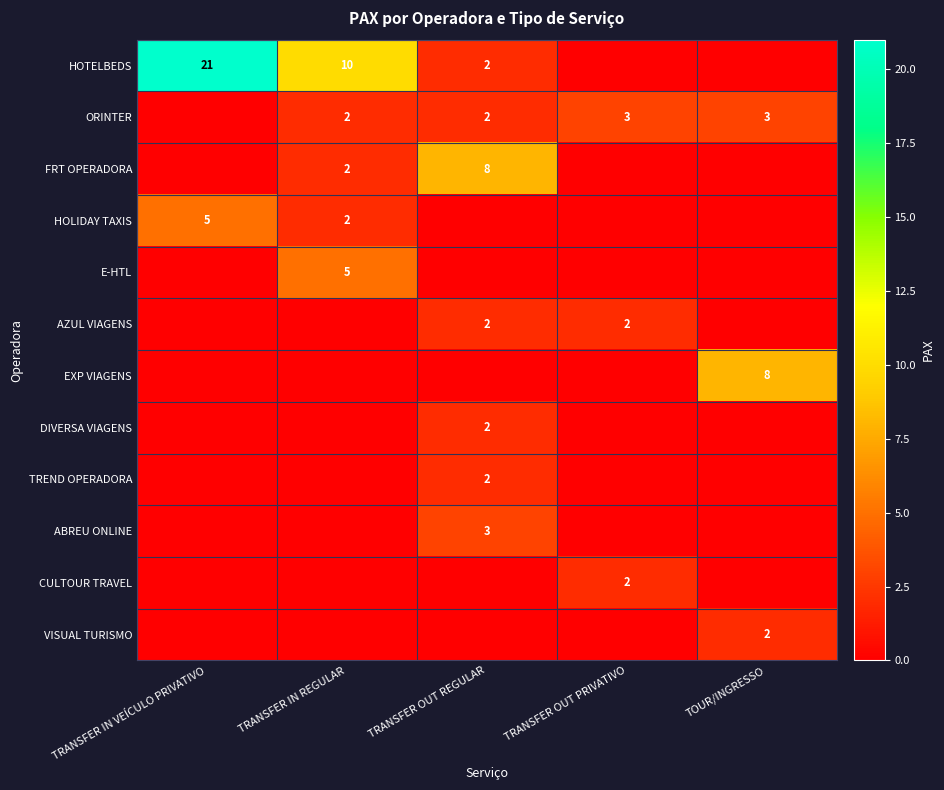

At which label is ORINTER closest to 1?

TRANSFER IN VEÍCULO PRIVATIVO